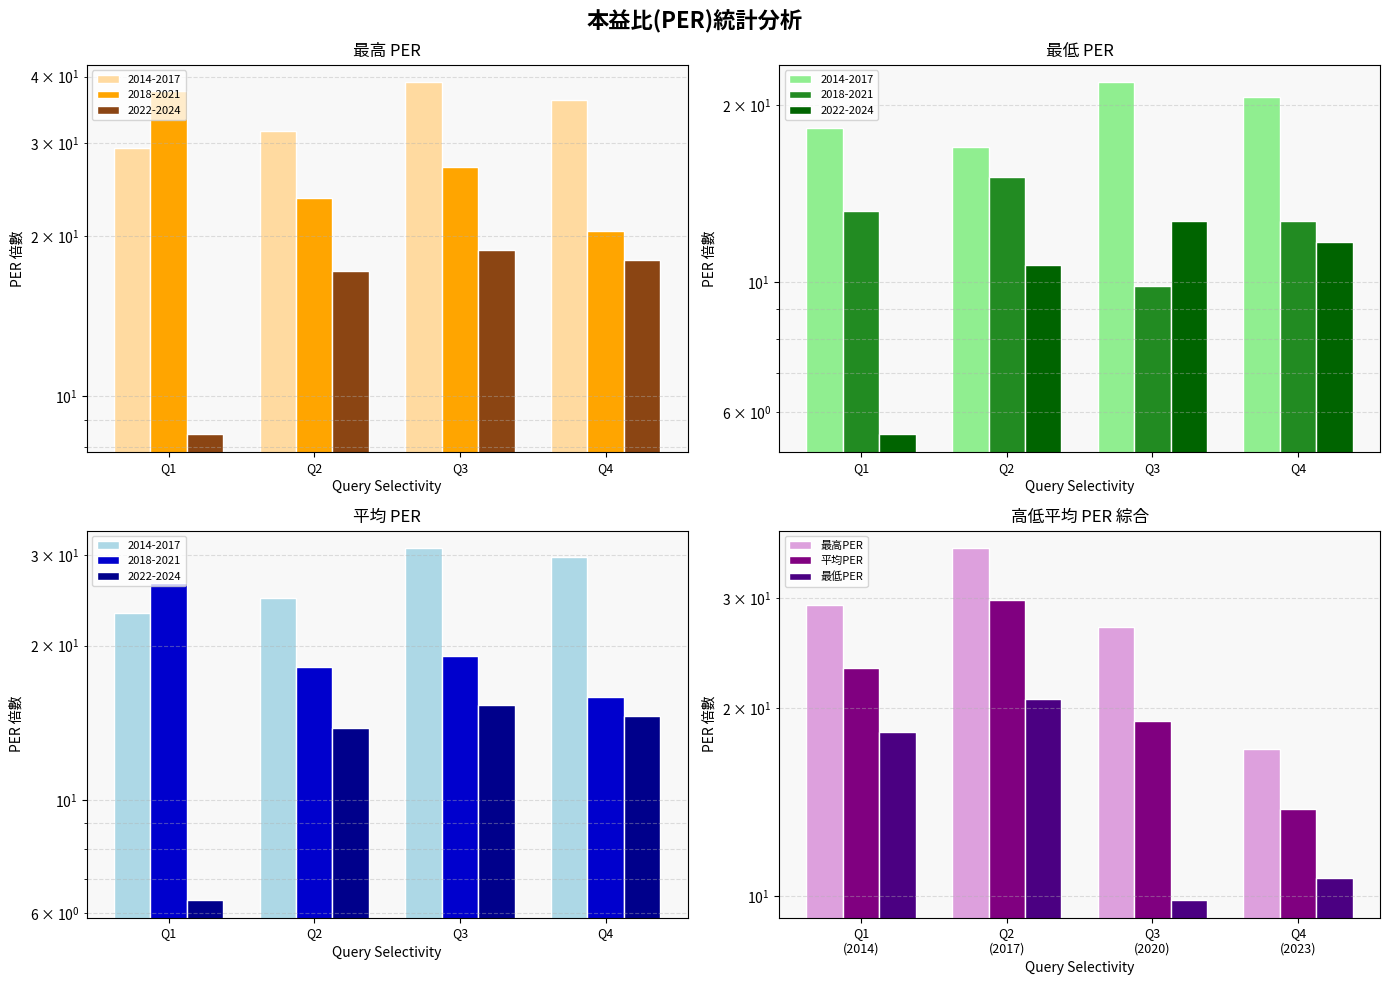

What is the total value across all series at Q1 (2014)?

70.8